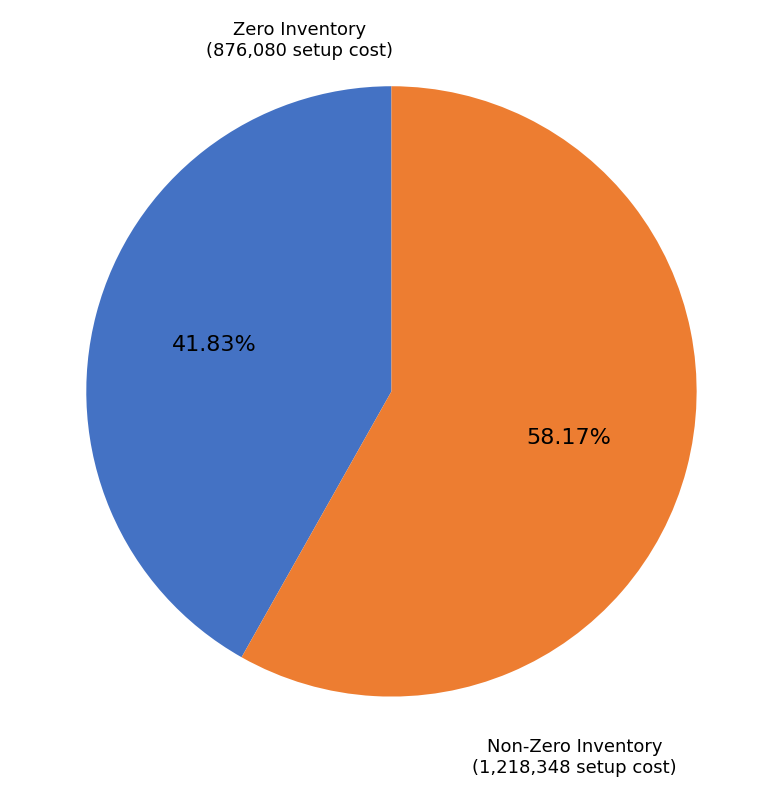

Does any single category account for the majority?

Yes